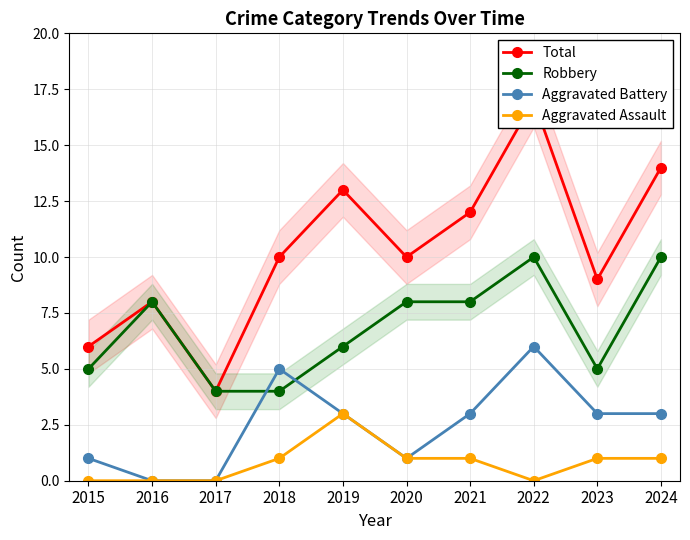

Reading left to right, transcribe all the data shown in this chart.

Total: 6	8	4	10	13	10	12	17	9	14
Robbery: 5	8	4	4	6	8	8	10	5	10
Aggravated Battery: 1	0	0	5	3	1	3	6	3	3
Aggravated Assault: 0	0	0	1	3	1	1	0	1	1